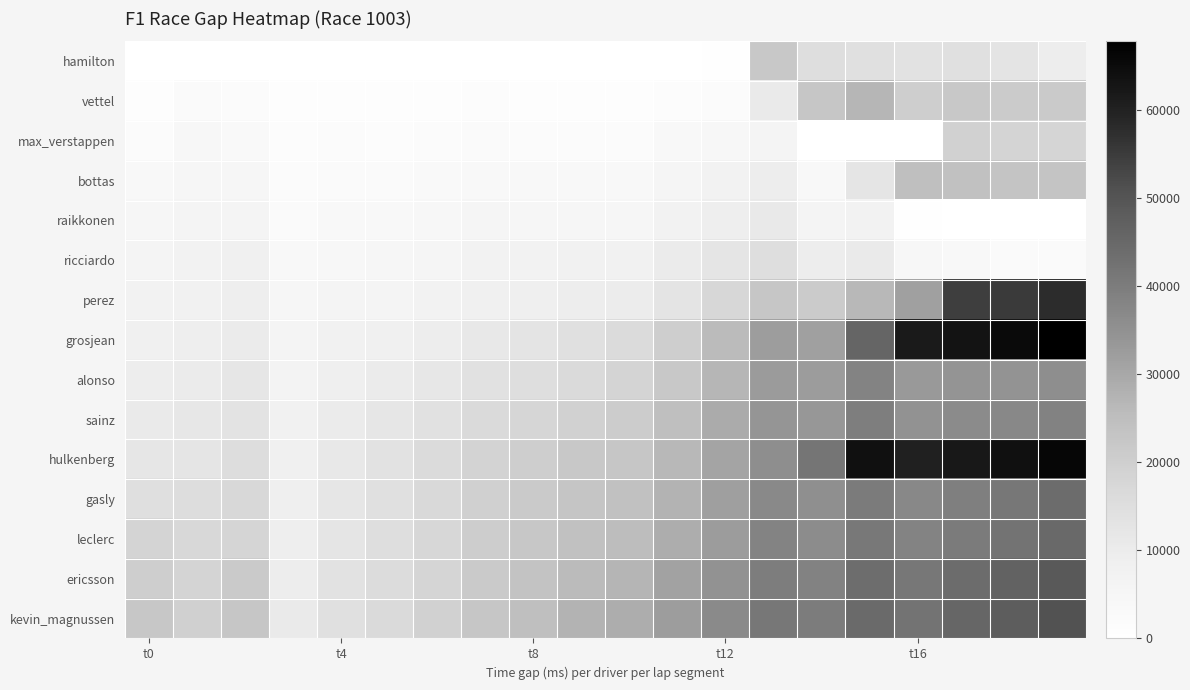

At which category does the chart reach its peak across all series?

19